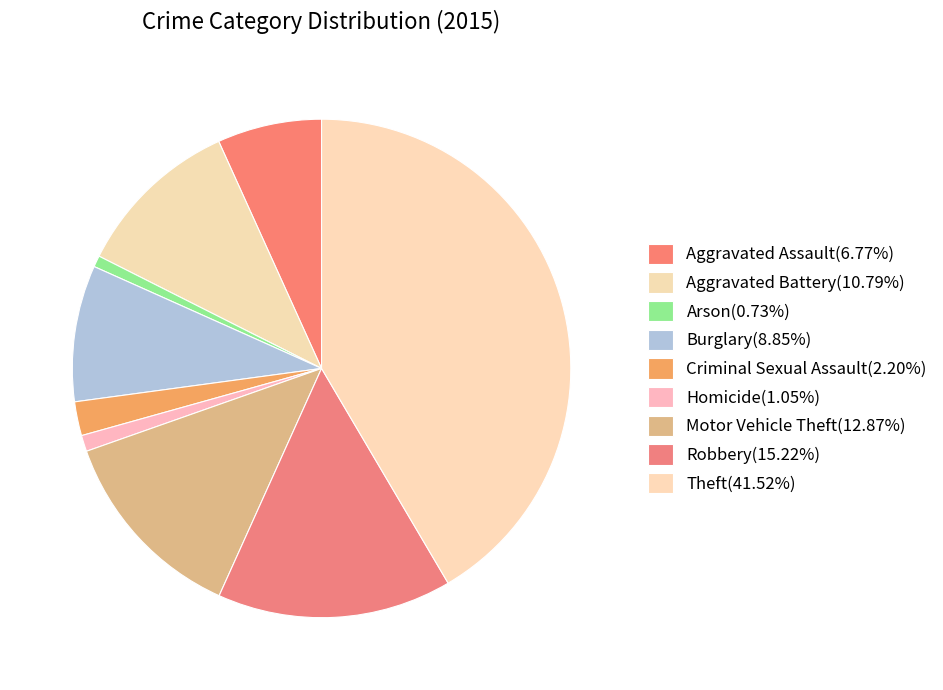

What percentage is the Robbery slice, to the nearest percent?

15%